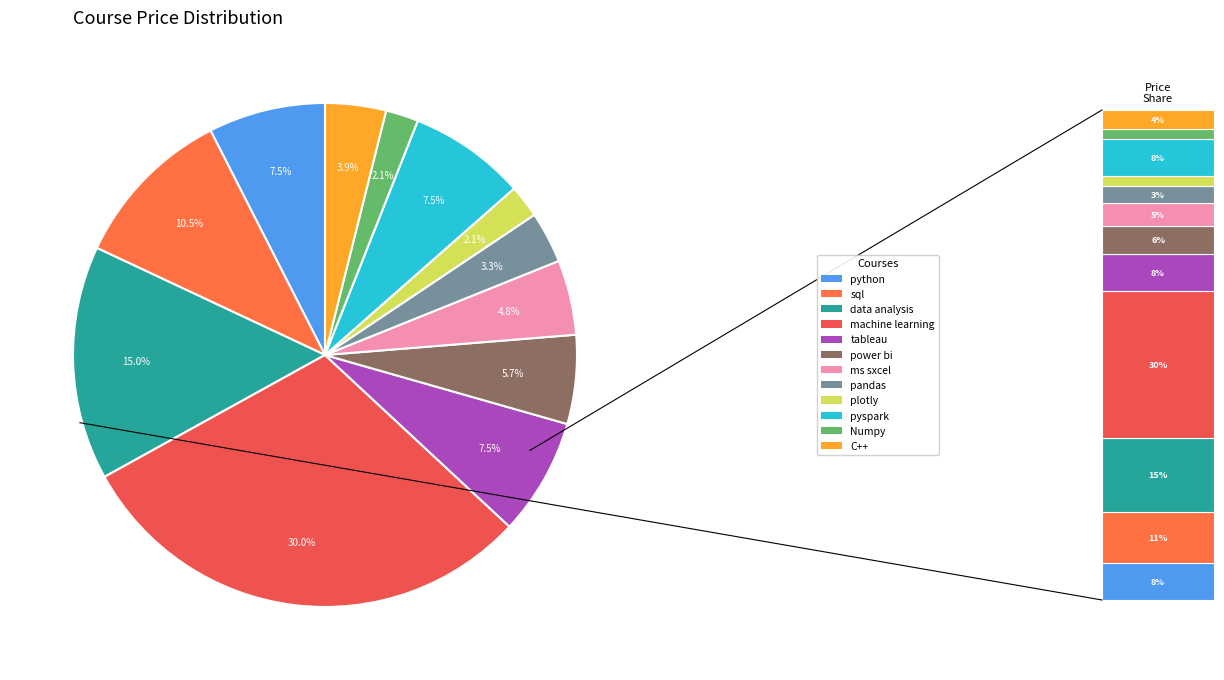

To the nearest percent, what percentage of the pie is machine learning?

30%